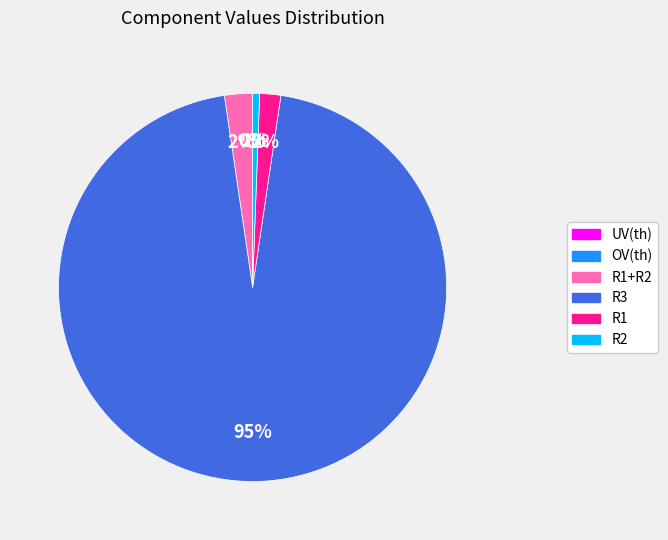

To the nearest percent, what is the average slice percentage?

17%